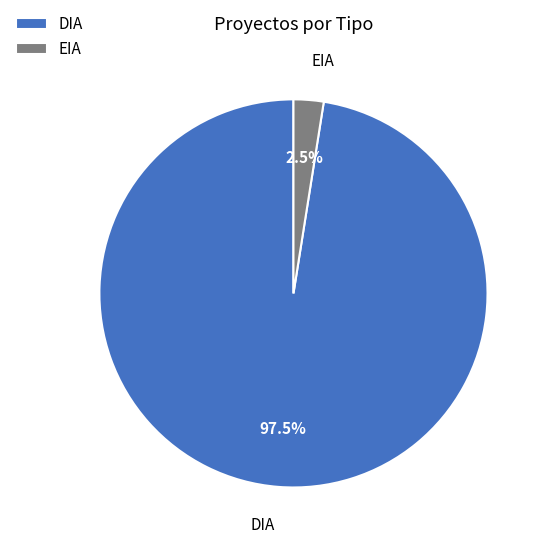

Which category has the biggest portion of the pie?

DIA